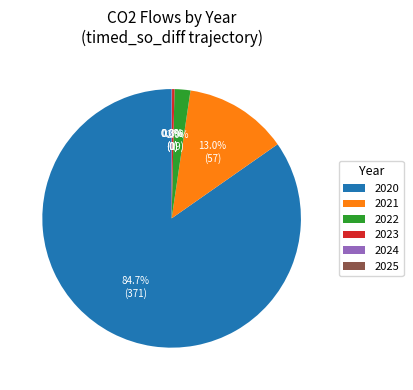

Which category accounts for the majority?

2020